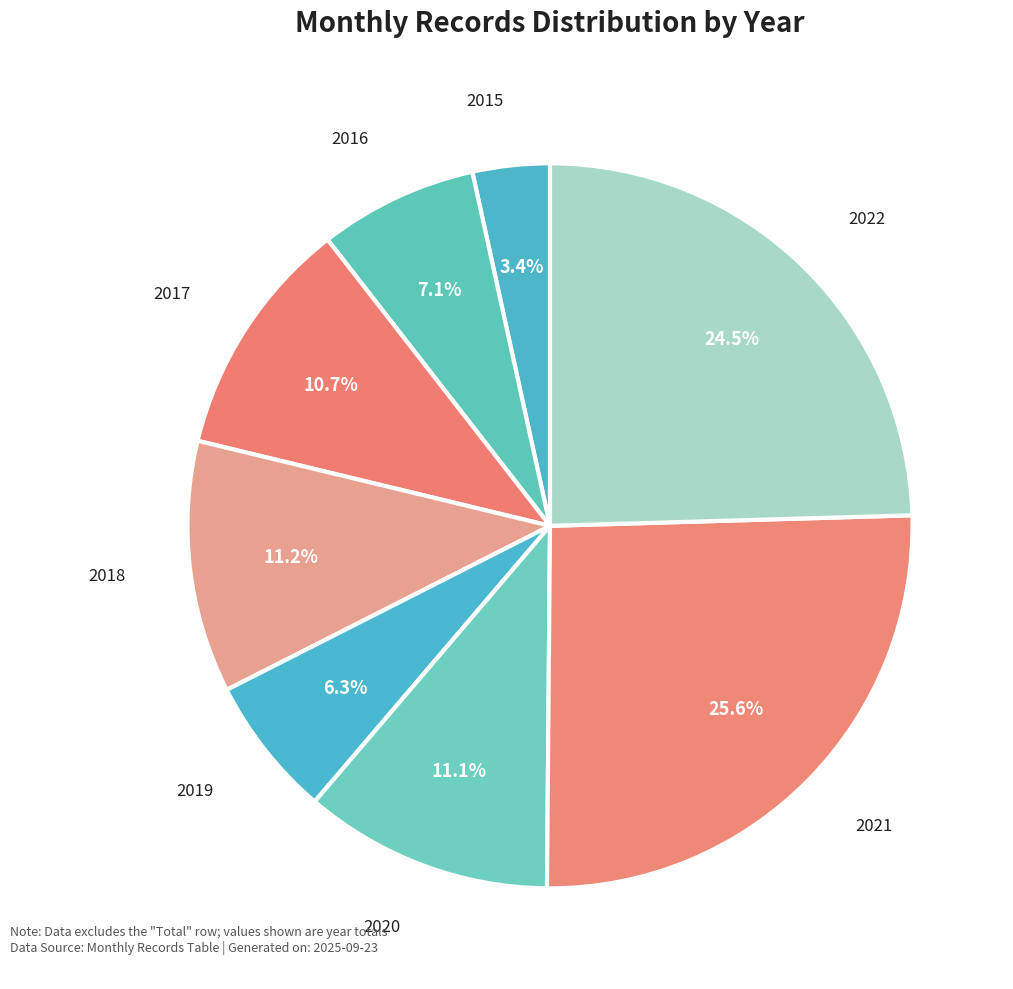

Count the number of slices in the pie.

8